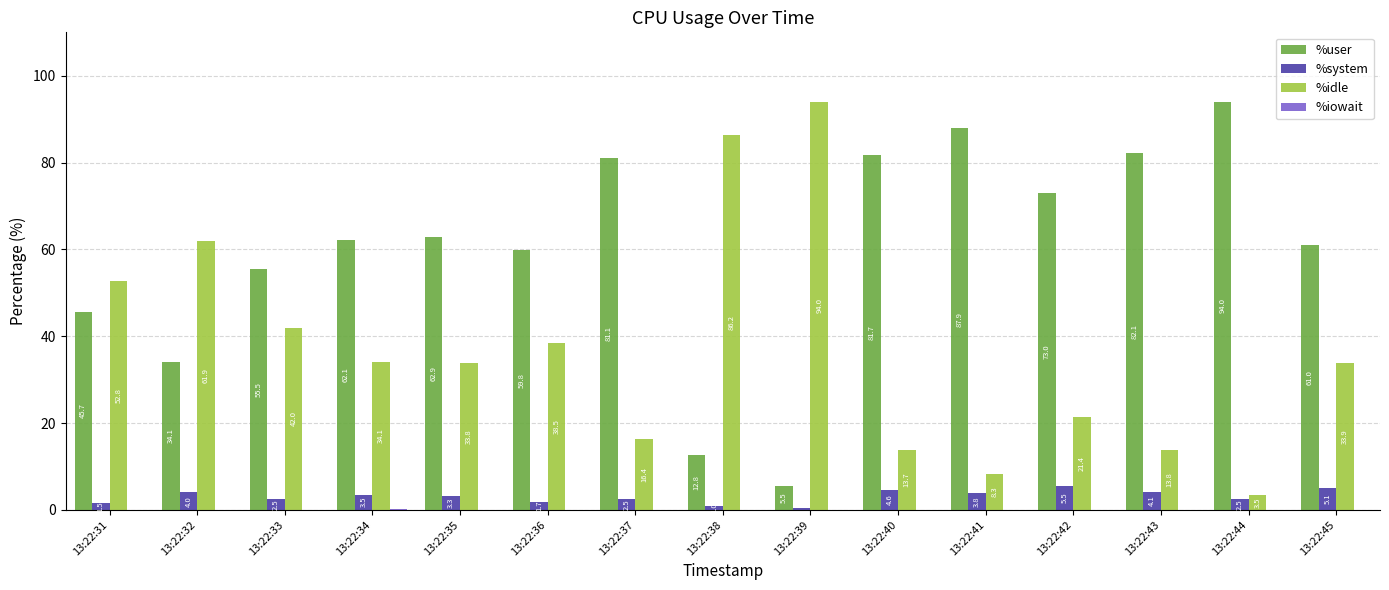

The value of %idle at 13:22:32 is 61.9. True or false?

True